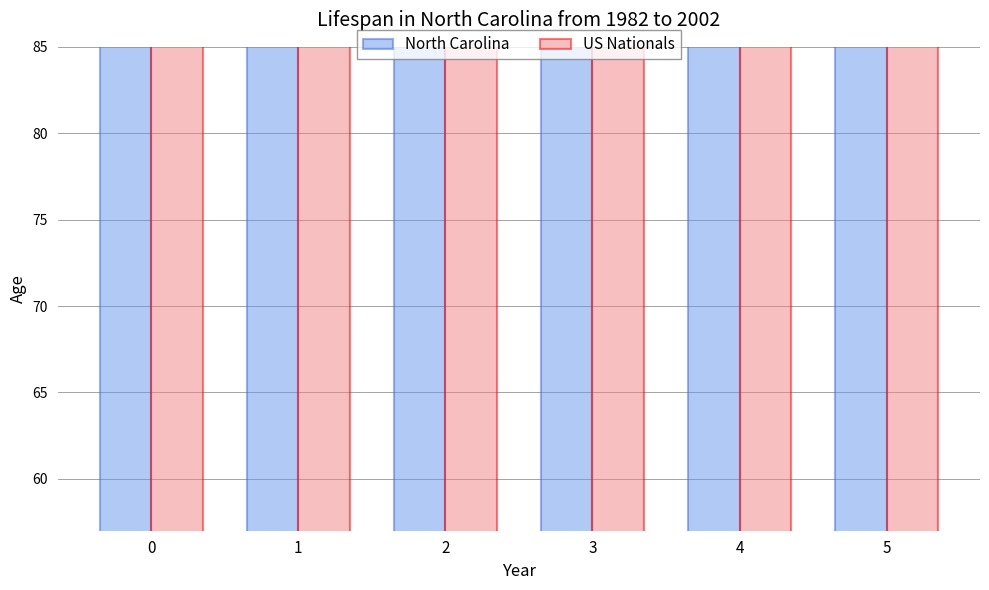

Reading left to right, transcribe all the data shown in this chart.

North Carolina: 401	396	391	394	382	377
US Nationals: 130	130	130	128	130	130